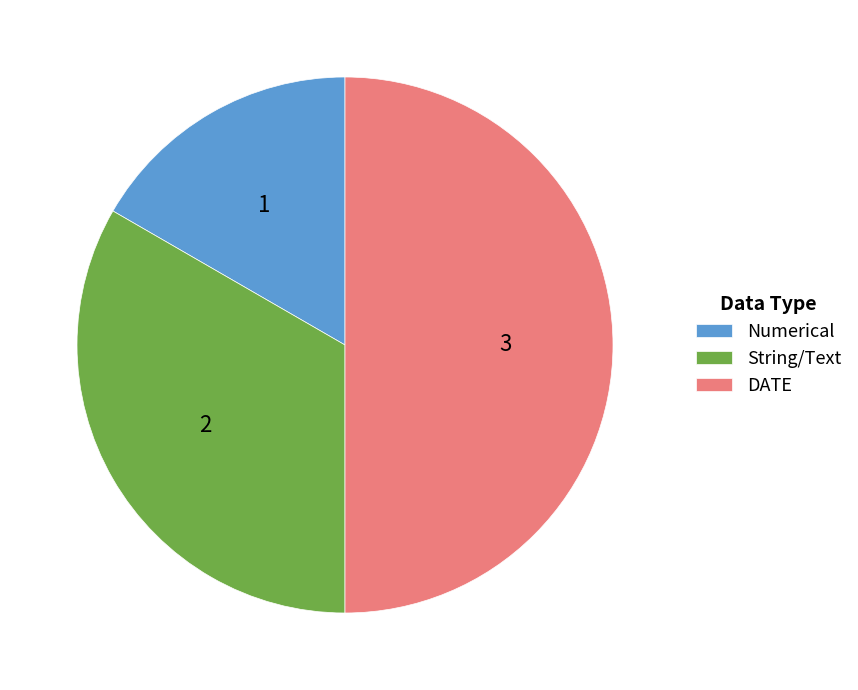

Do Numerical and DATE together represent more than half of the pie?

Yes